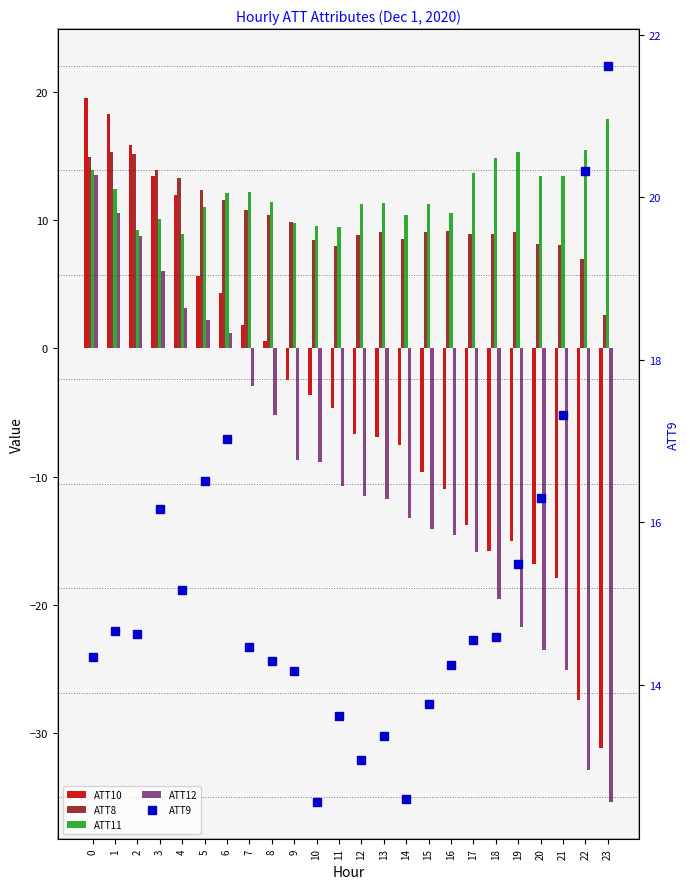

What is the spread (max minus min) of values at 6?

15.8